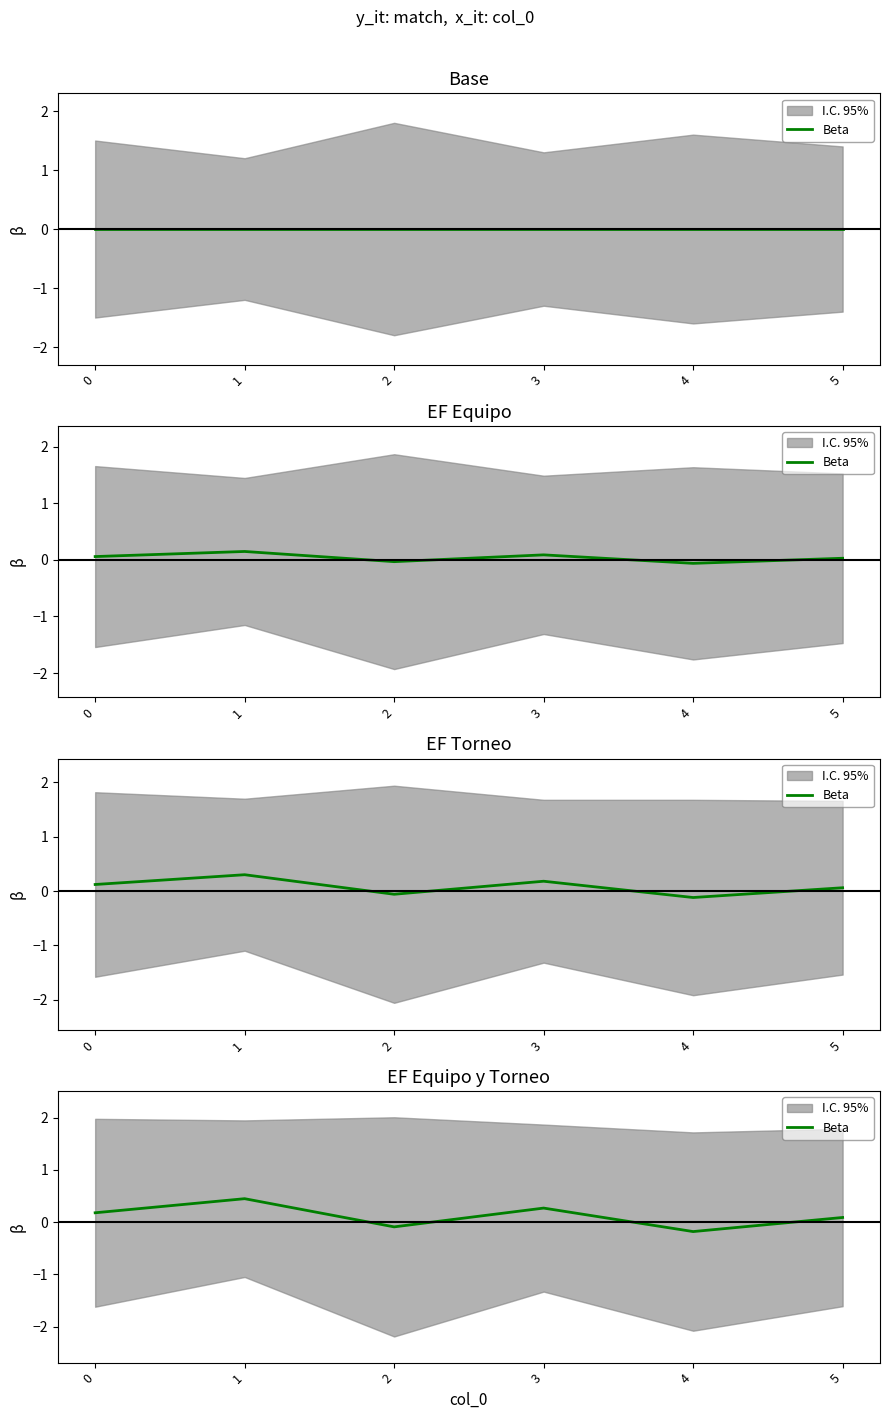

What is the difference between the values at 5 and 2?

0.2